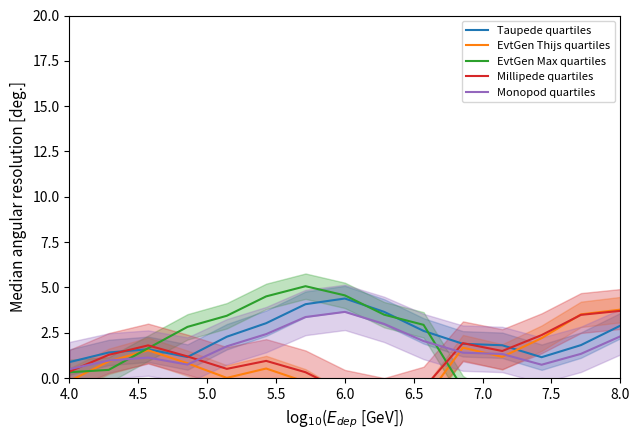

What is the lowest value of the Monopod quartiles series?

0.5